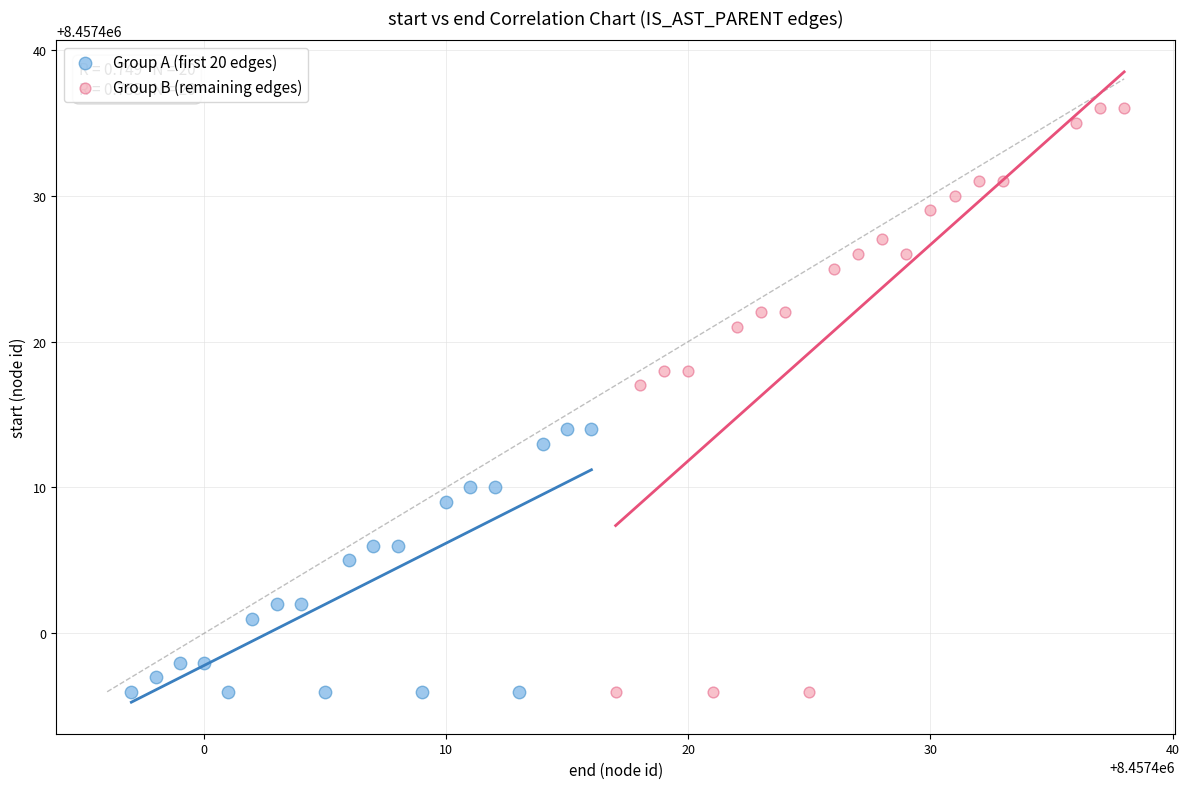

Which series has the widest spread of Y values?

Group B (remaining edges)